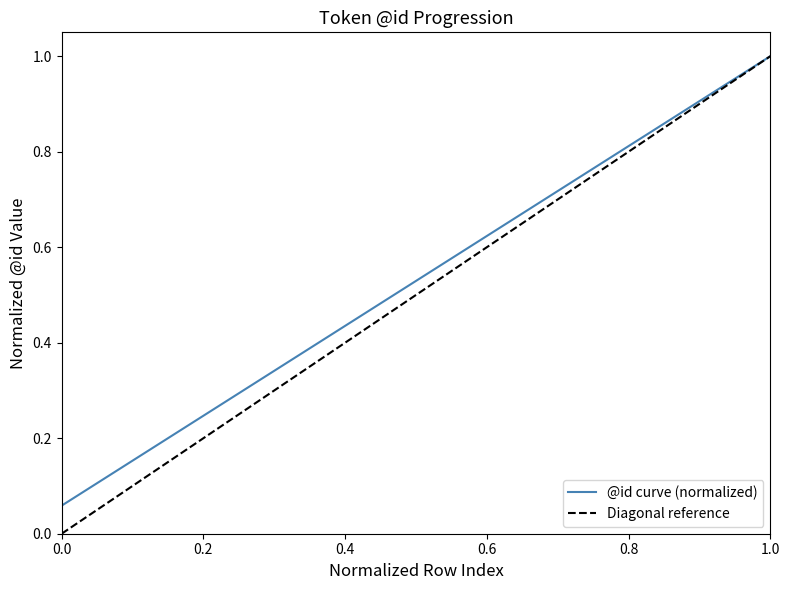

Is it true that the value at 8 is 0.3?

False